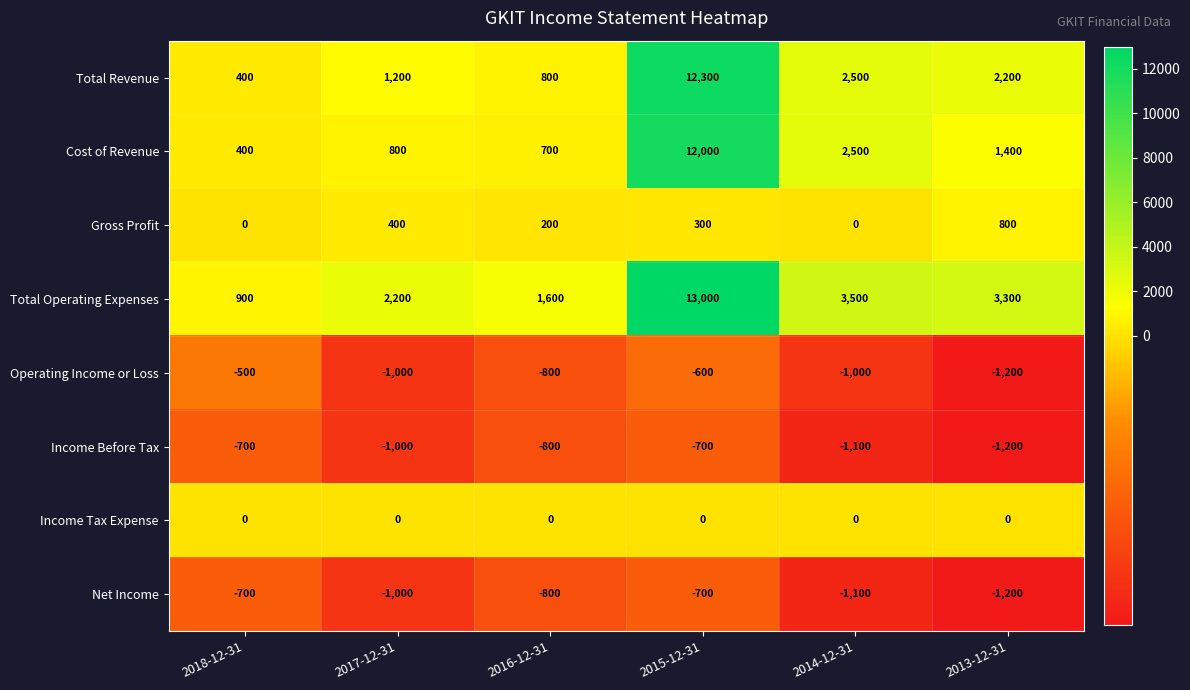

The value of Net Income at 2015-12-31 is -700. True or false?

True